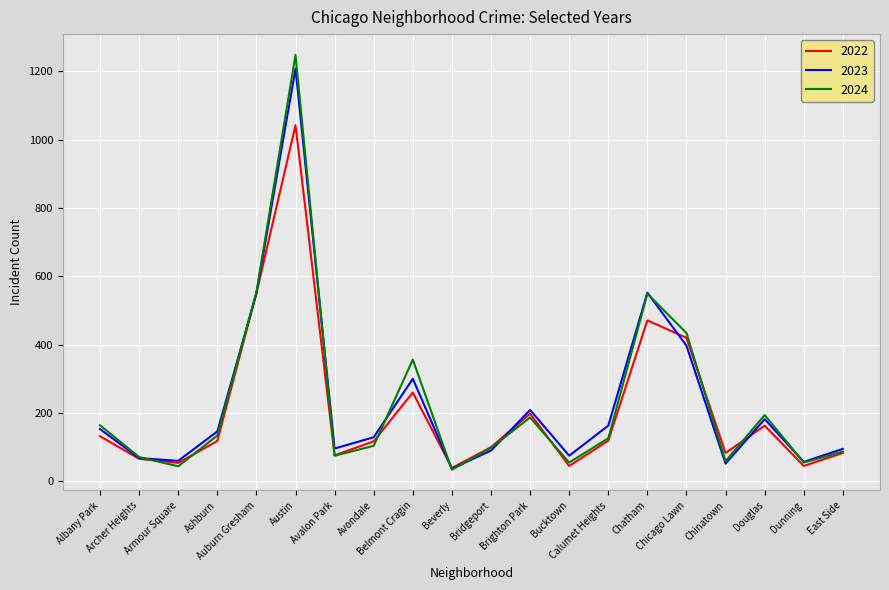

Where does the 2023 series first go above 146?

Albany Park